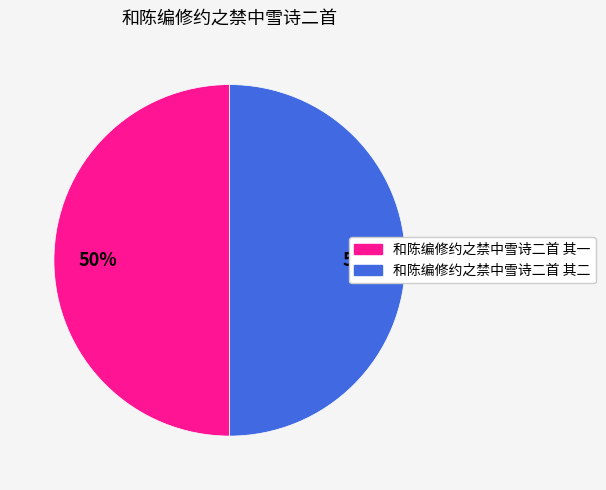

Count the number of slices in the pie.

2